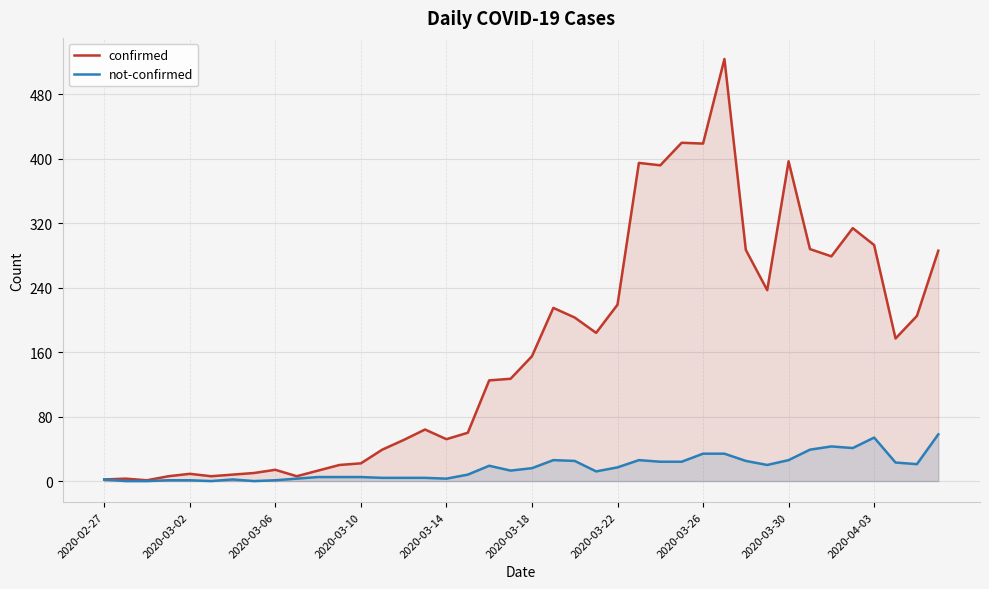

Reading left to right, what are all the values shown in this chart?

confirmed: 2	3	1	6	9	6	8	10	14	6	13	20	22	39	51	64	52	60	125	127	155	215	203	184	219	395	392	420	419	524	287	237	397	288	279	314	293	177	205	286
not-confirmed: 2	0	0	1	1	0	2	0	1	3	5	5	5	4	4	4	3	8	19	13	16	26	25	12	17	26	24	24	34	34	25	20	26	39	43	41	54	23	21	58